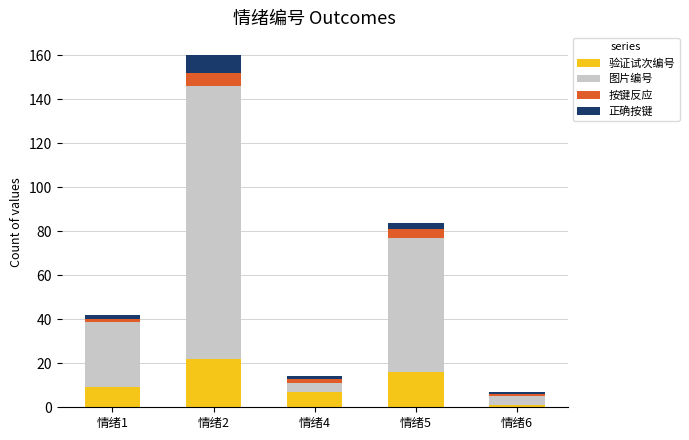

At which category is the sum across all series the highest?

情绪2